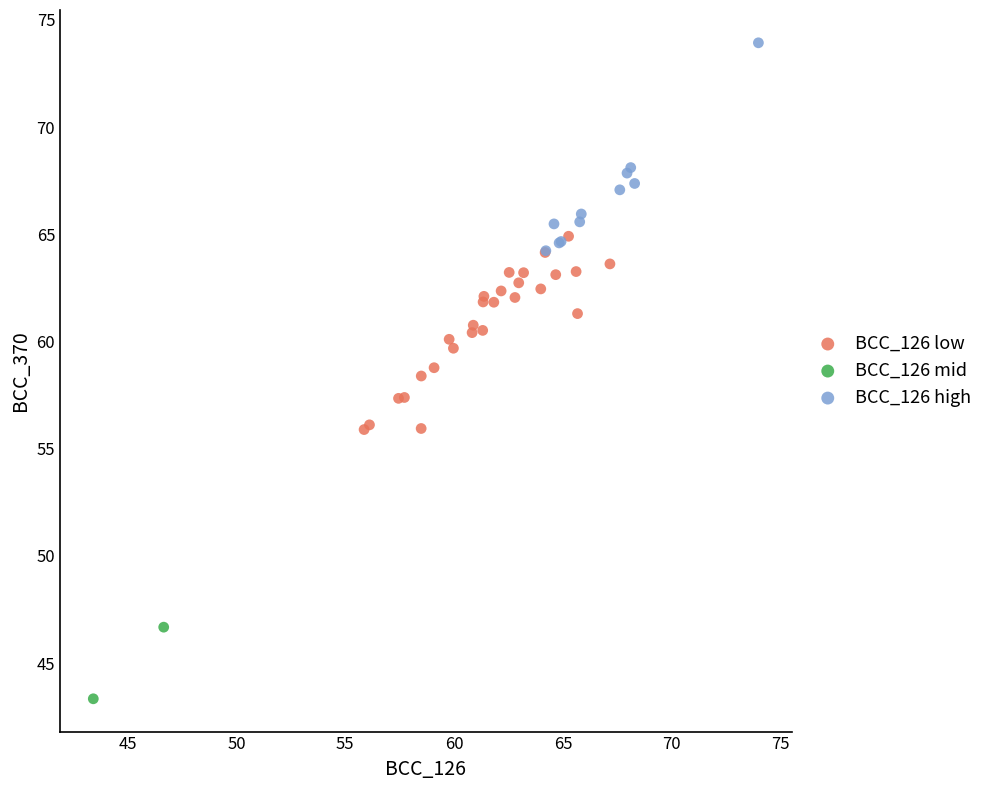

Which series reaches the minimum Y coordinate?

BCC_126 mid